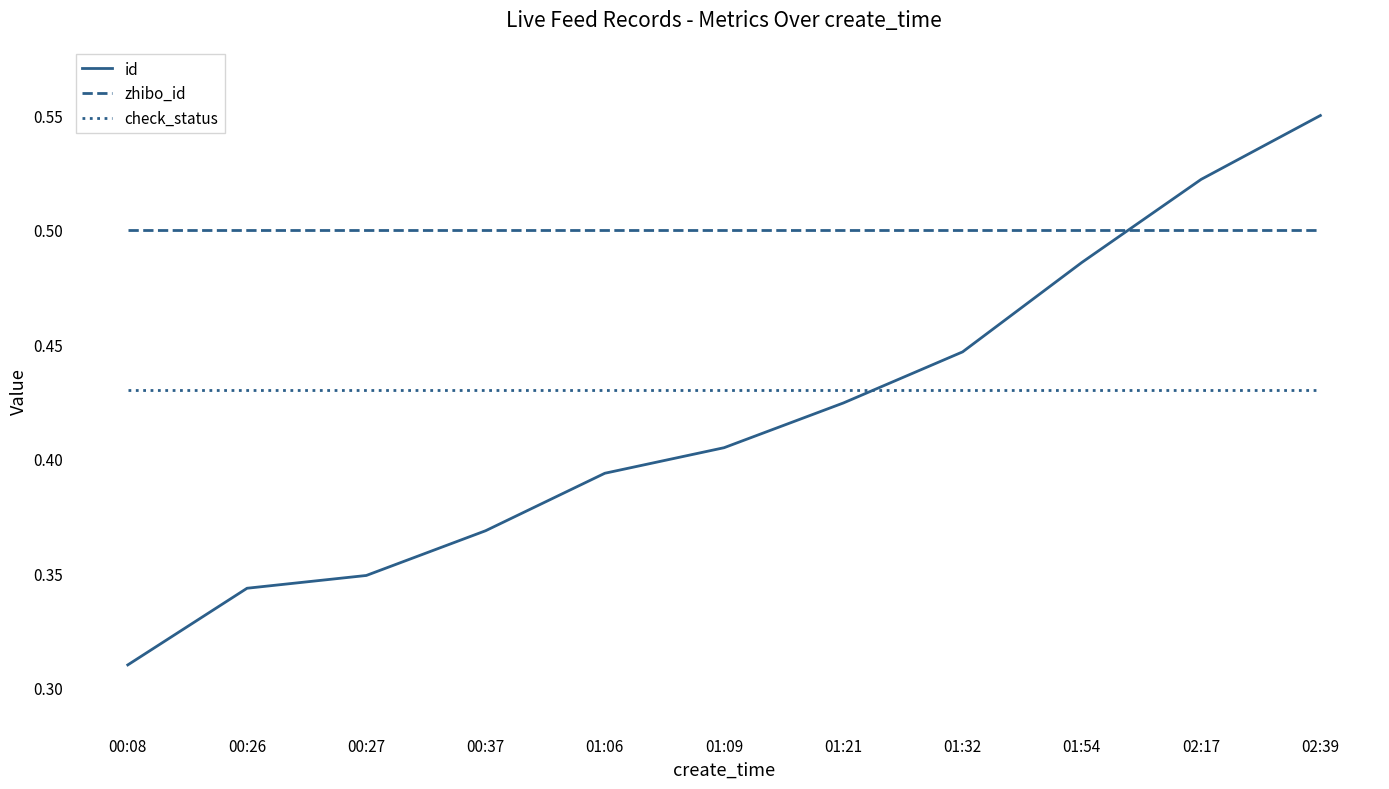

Which series has the widest spread of values?

id